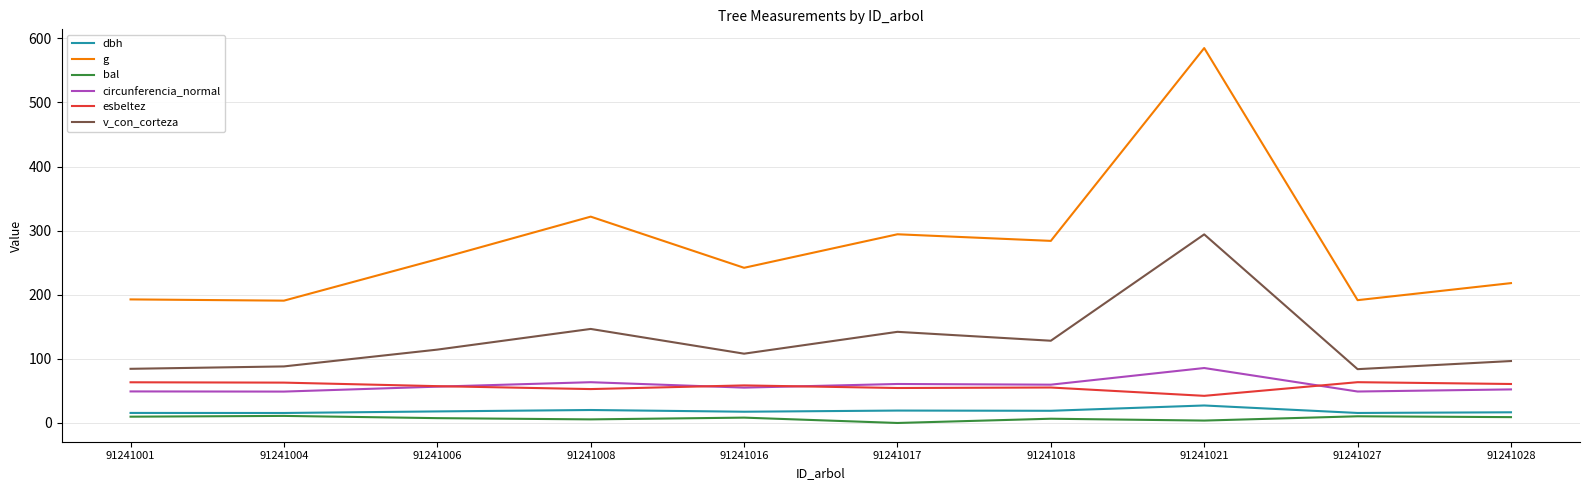

Does the chart display data point markers on the line(s)?

No